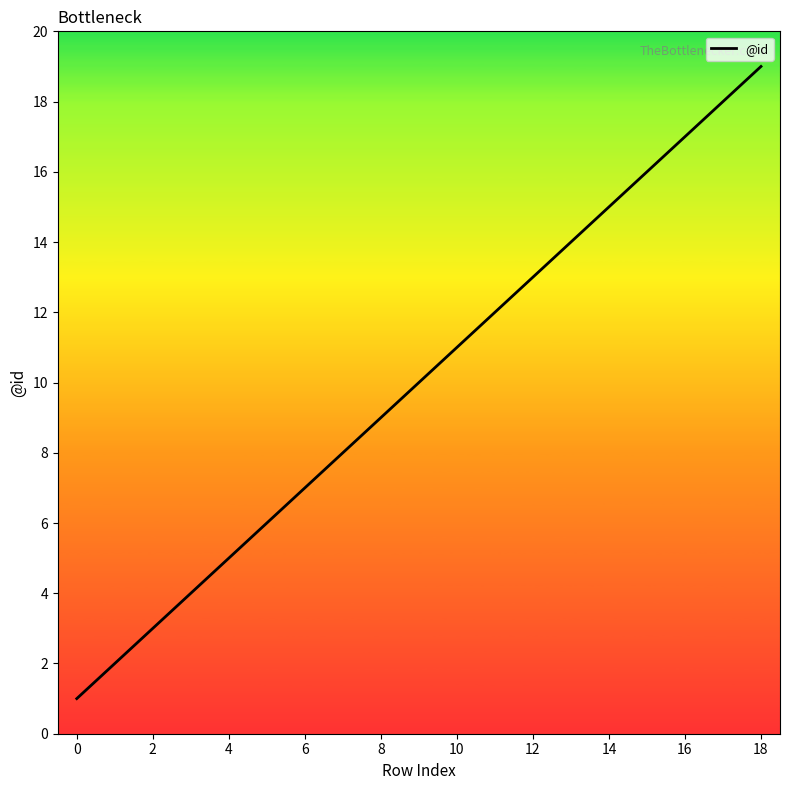

What is the greatest value displayed?

19